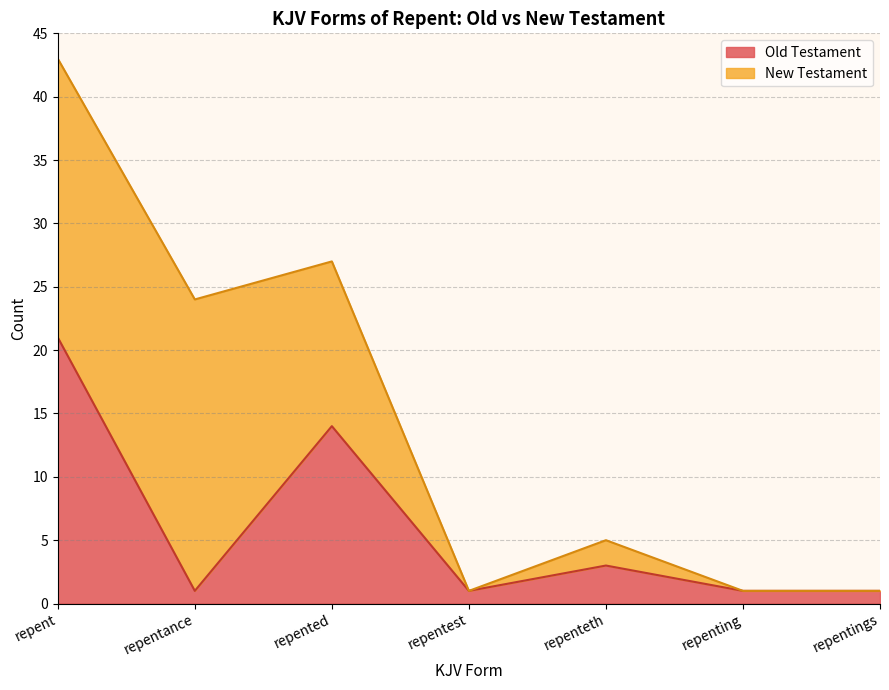

What is the difference between the maximum and minimum values?

20